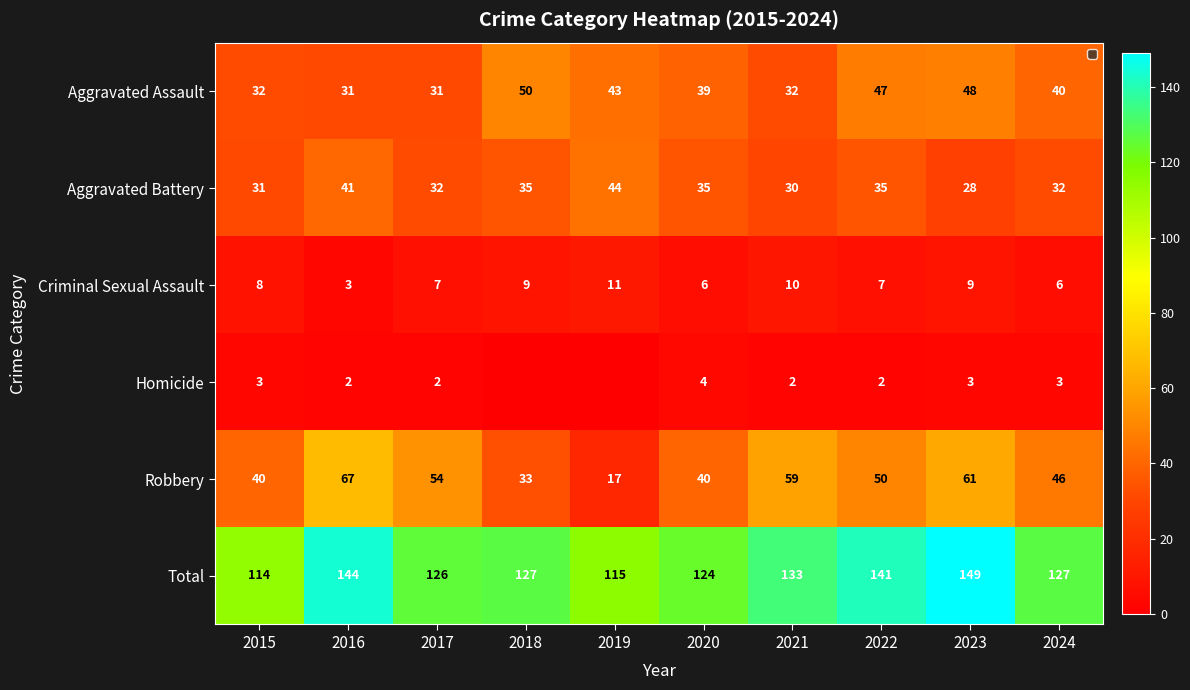

Which label corresponds to the smallest value in the chart?

2018